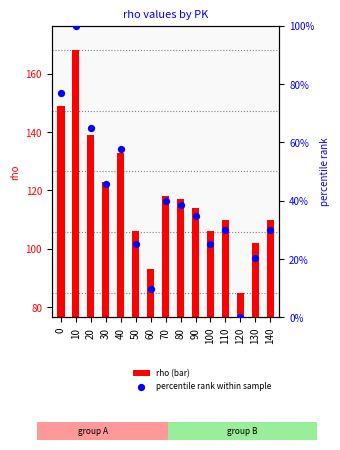

What is the total value across all series at 70?

157.8